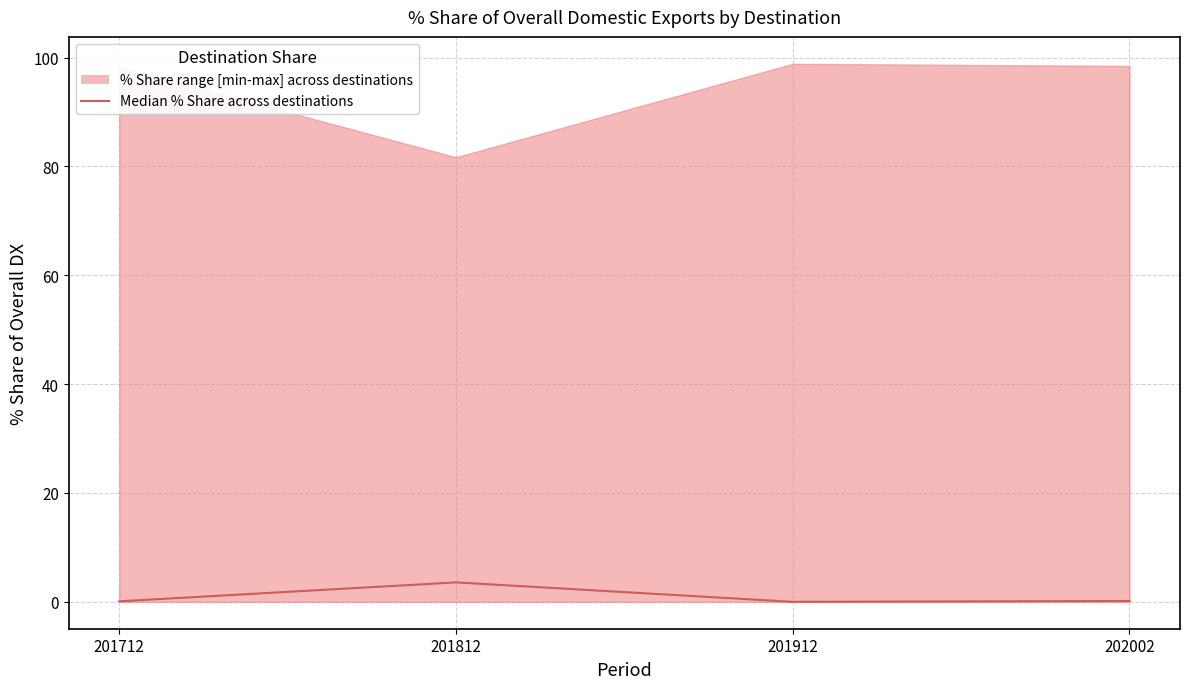

How many points are lower than both their immediate neighbors (excluding endpoints)?

1